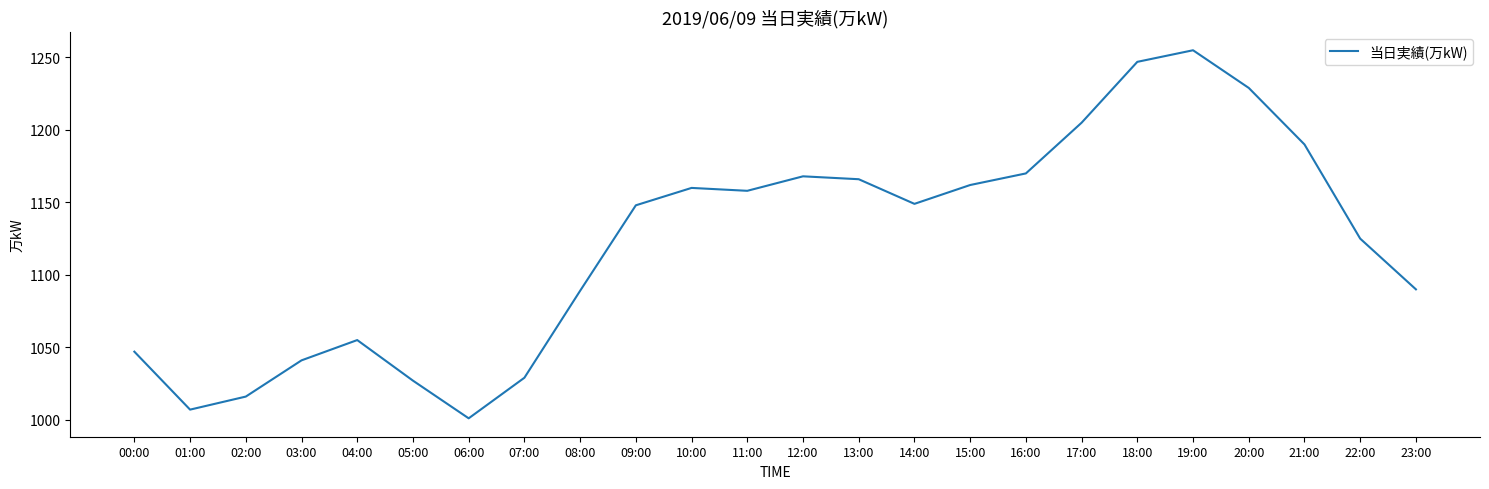

Does the chart display data point markers on the line(s)?

No